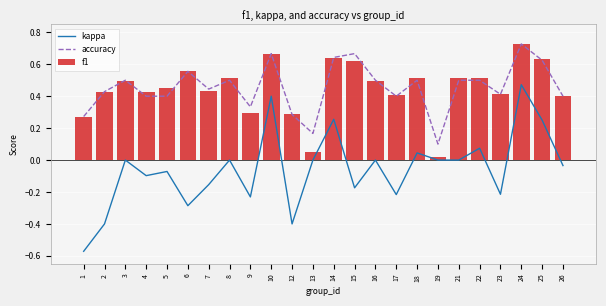

Where is f1 nearest to the value 0?

19